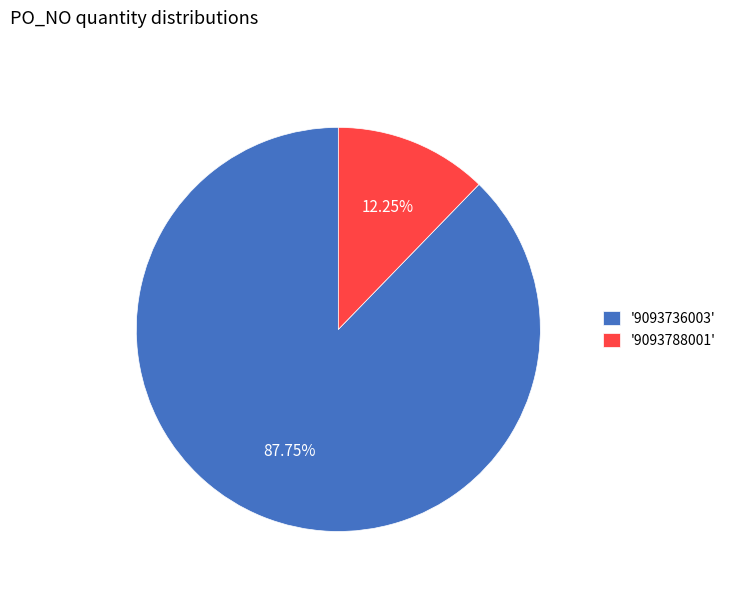

Between '9093788001' and '9093736003', which is larger?

'9093736003'